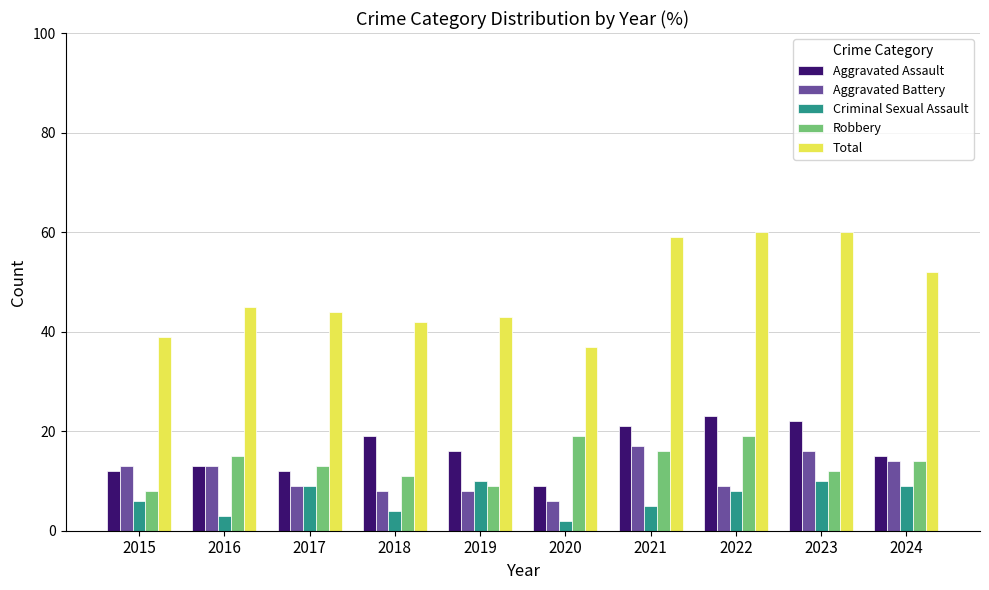

What is the total value across all series at 2017?

87